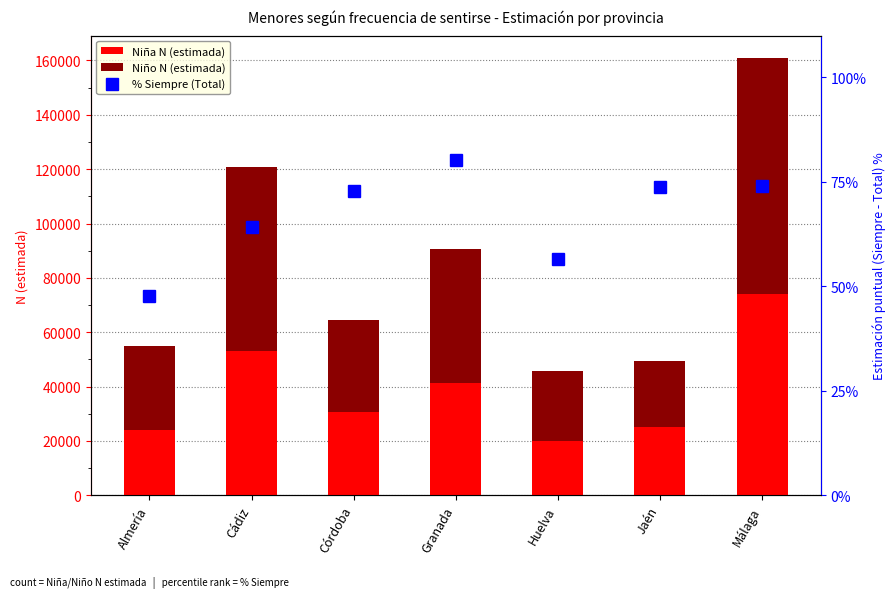

At which label does % Siempre (Total) reach its minimum?

Almería